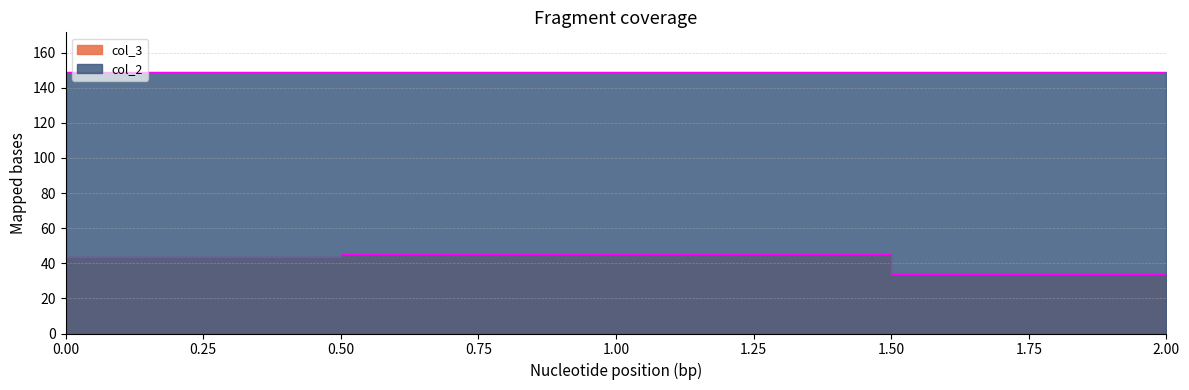

At how many categories does at least one series exceed 42?

3